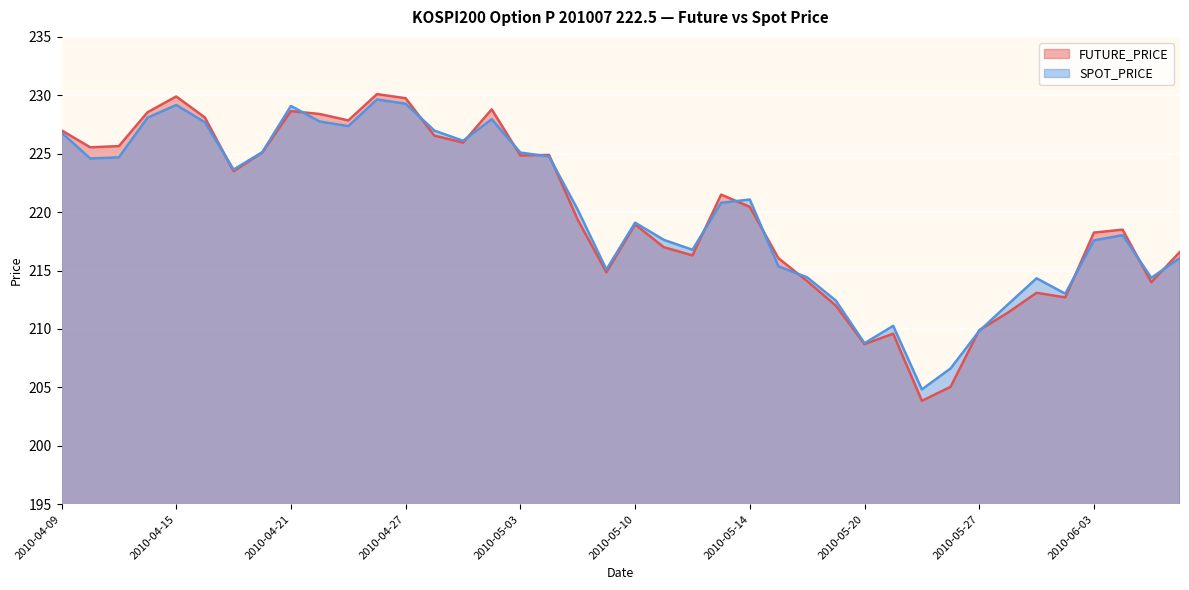

Which series ends up on top after the final intersection of SPOT_PRICE and FUTURE_PRICE?

FUTURE_PRICE